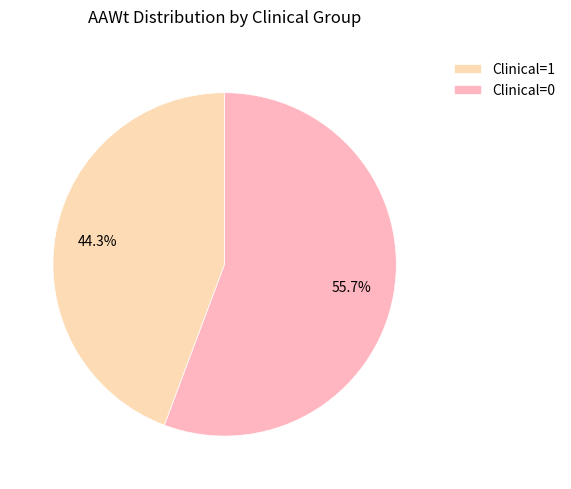

Which has a higher value, Clinical=1 or Clinical=0?

Clinical=0